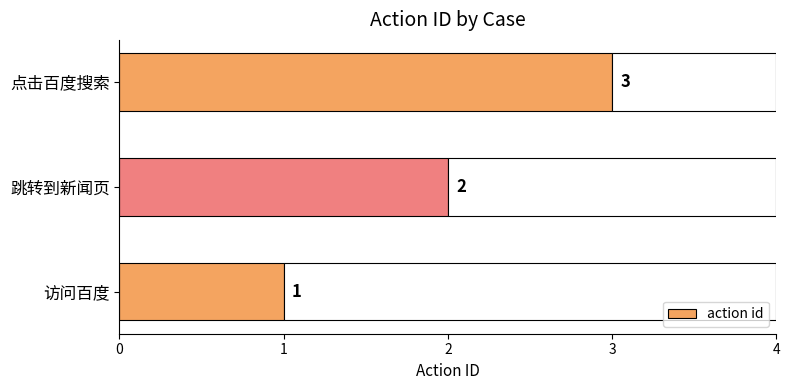

Reading left to right, what are all the values shown in this chart?

1	2	3